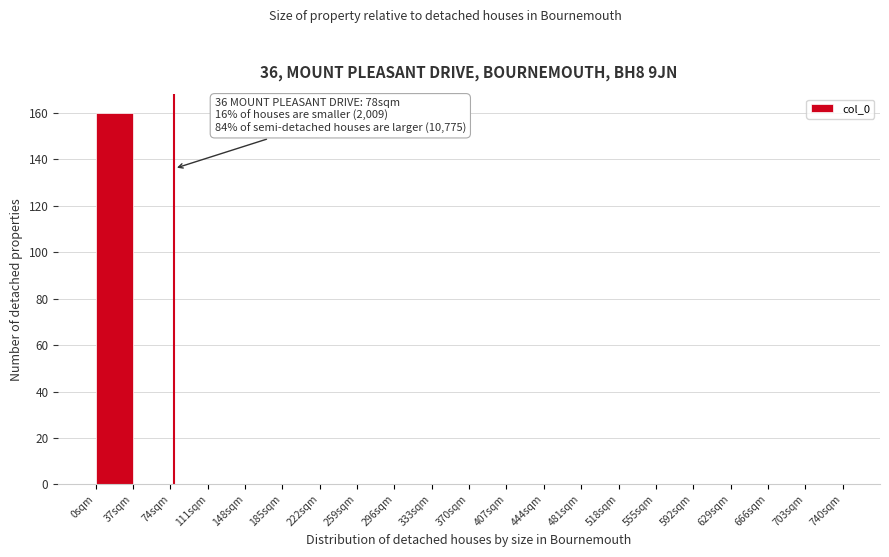

Over which range of the x-axis is the bar tallest?

0 to 37